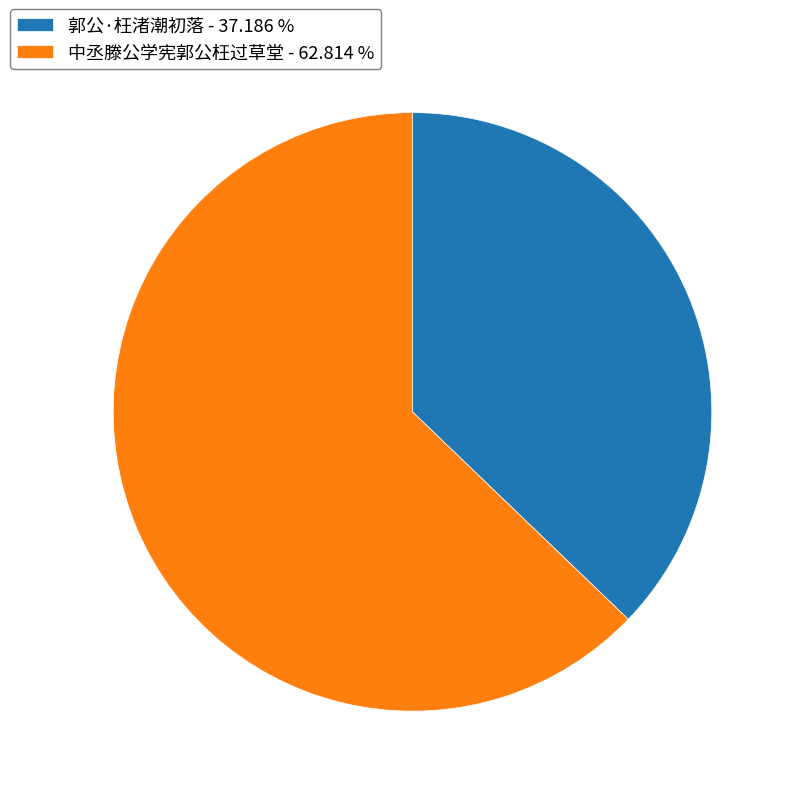

Do 中丞滕公学宪郭公枉过草堂 and 郭公·枉渚潮初落 together represent more than half of the pie?

Yes